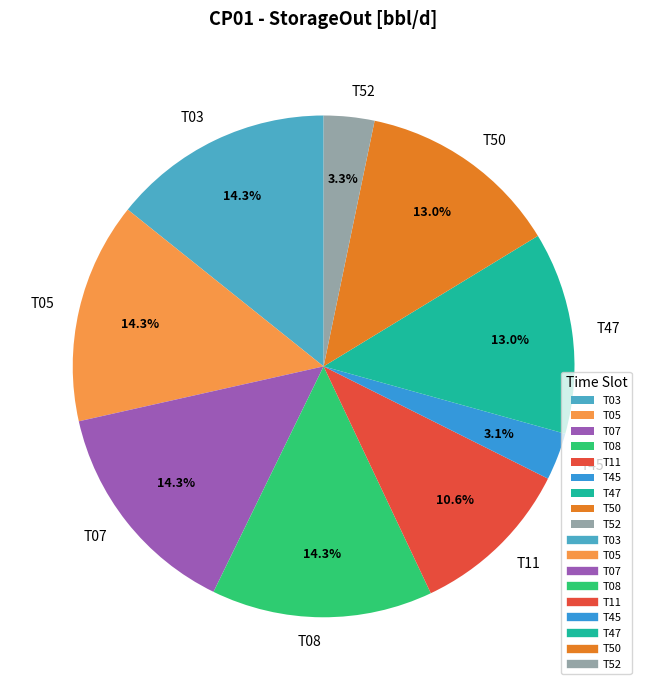

What percentage is the T50 slice, to the nearest percent?

13%